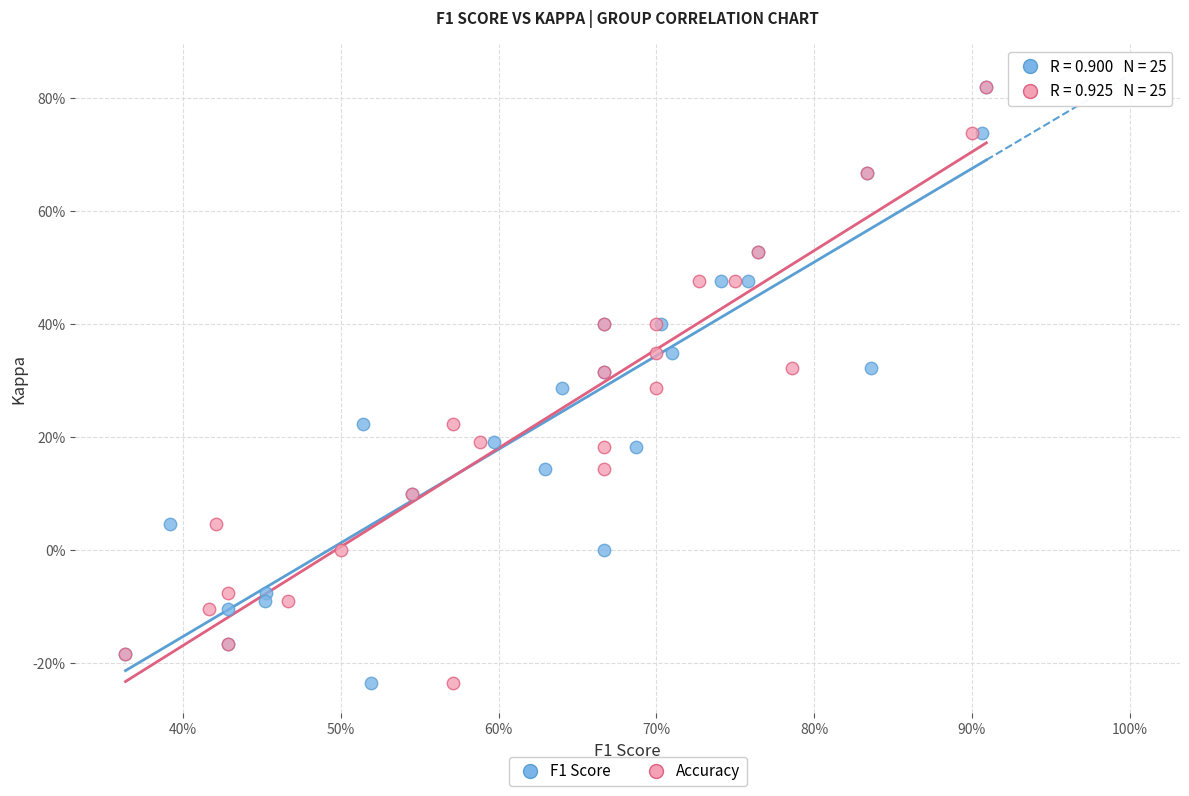

What are all the series names shown in the legend?

F1 Score, Accuracy